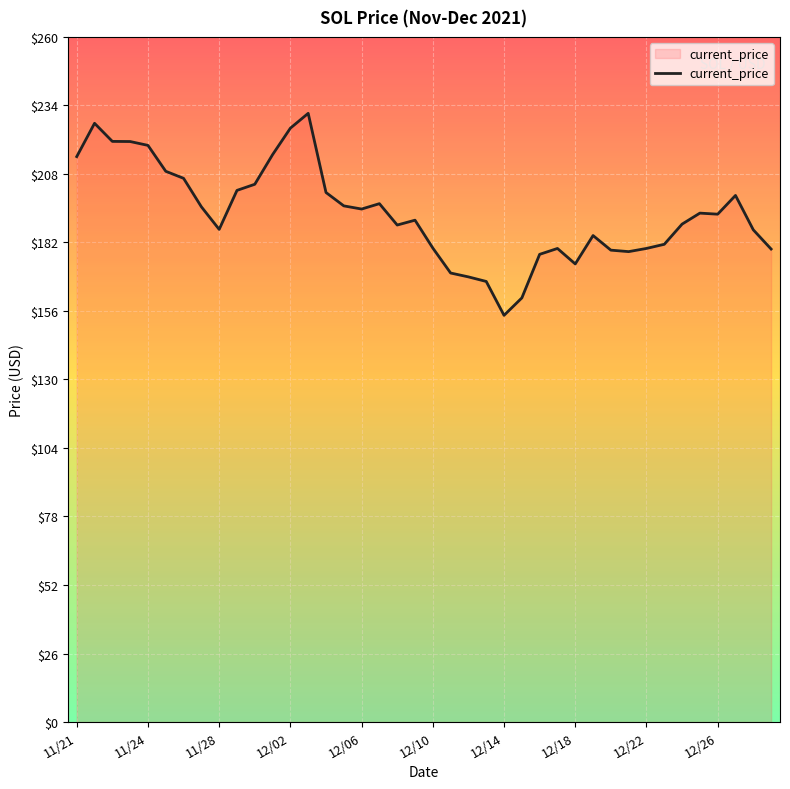

What is the minimum value shown in the chart?

154.3